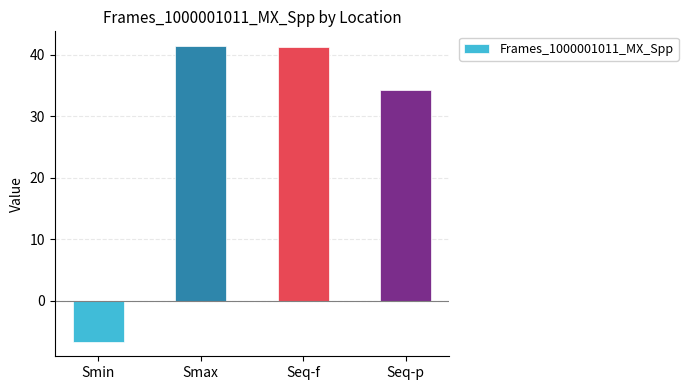

What is the average value?

27.6